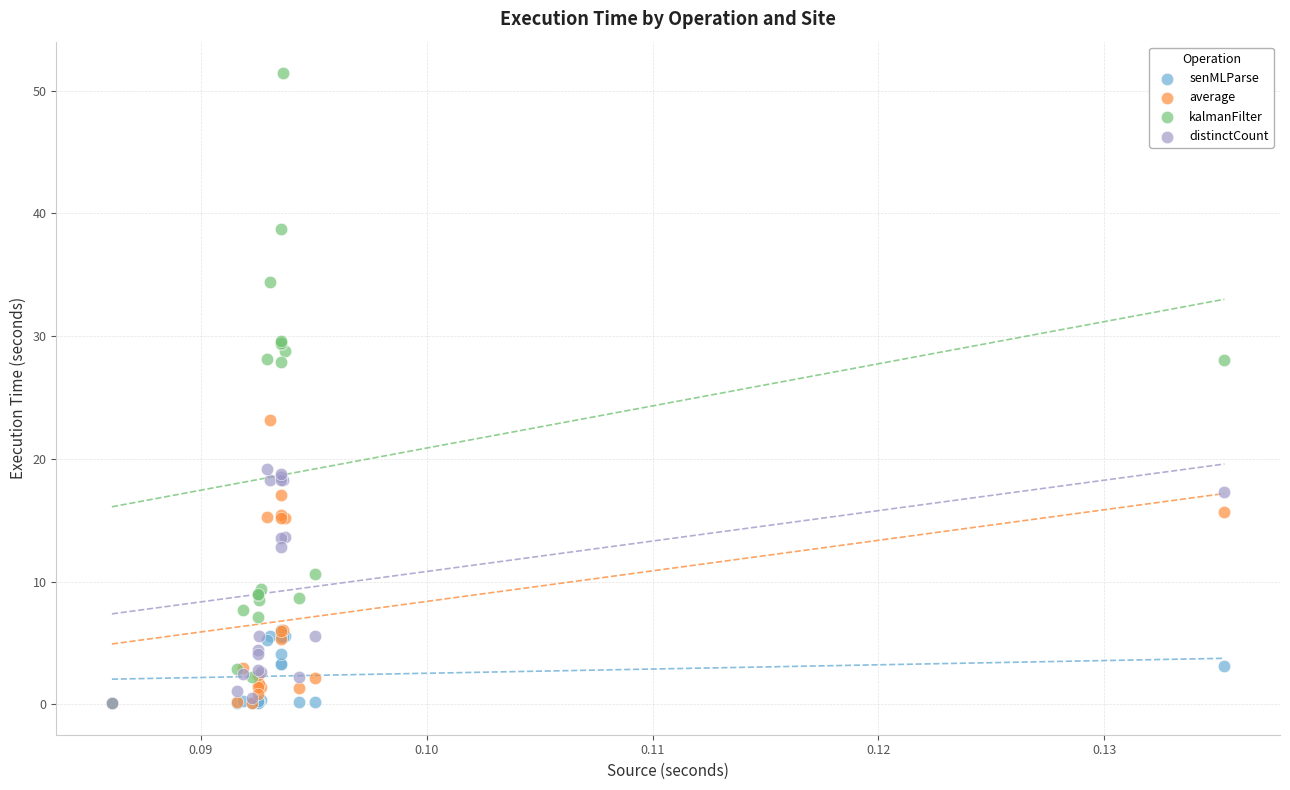

Across all series, what Y value is closest to 25?

23.2